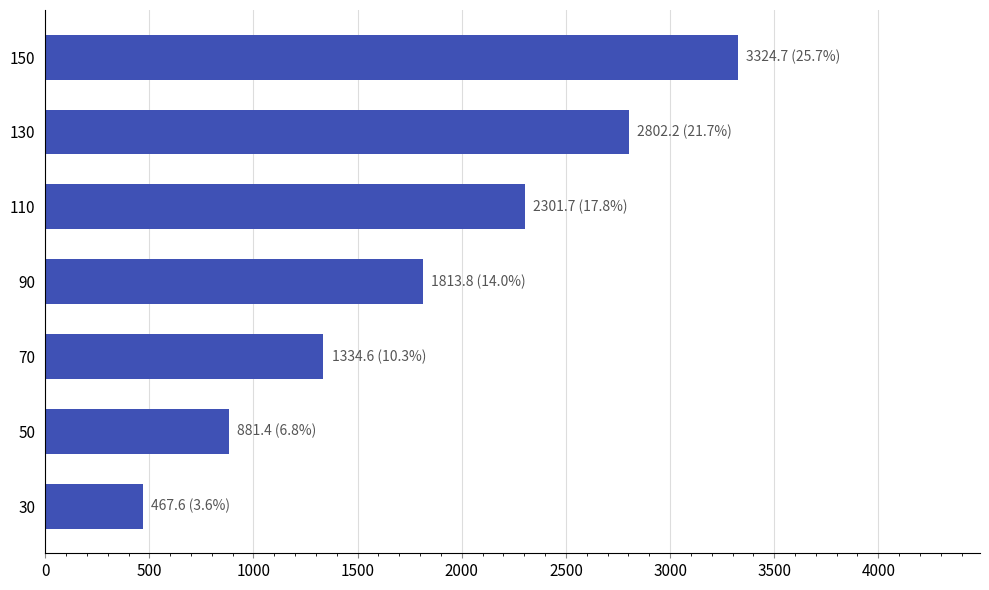

Which label corresponds to the largest value in the chart?

150